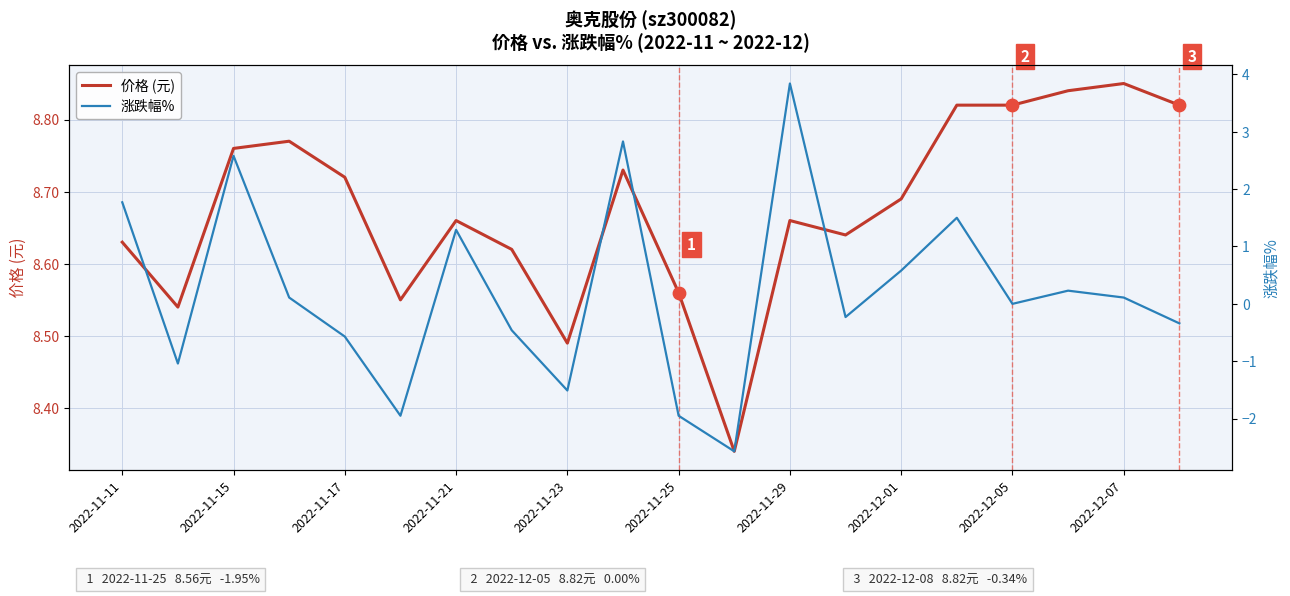

What are all the series names shown in the legend?

价格 (元), 涨跌幅%